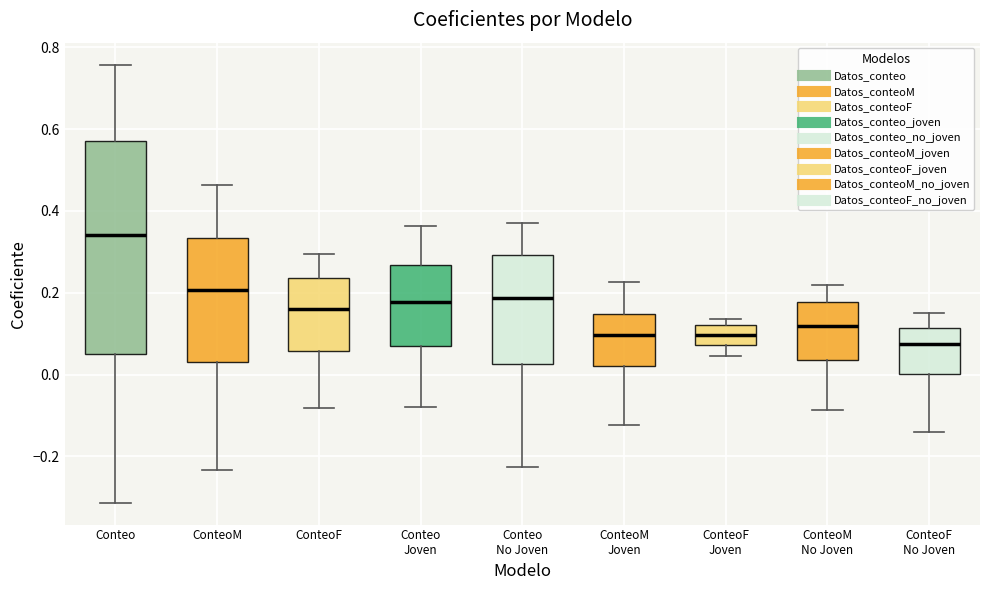

Which box's median line is the lowest?

ConteoF No Joven